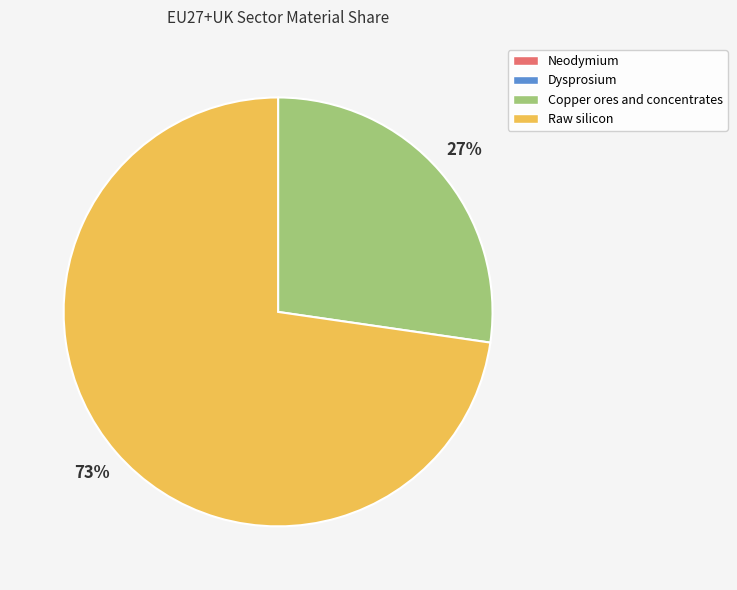

Is it true that Raw silicon is 73% of the pie?

True